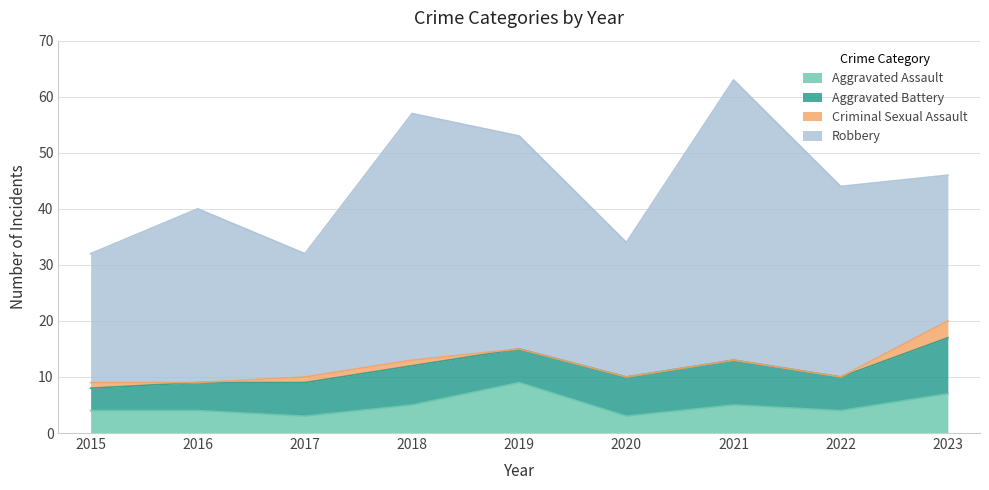

Is it true that Aggravated Assault equals 1 at 2017?

False